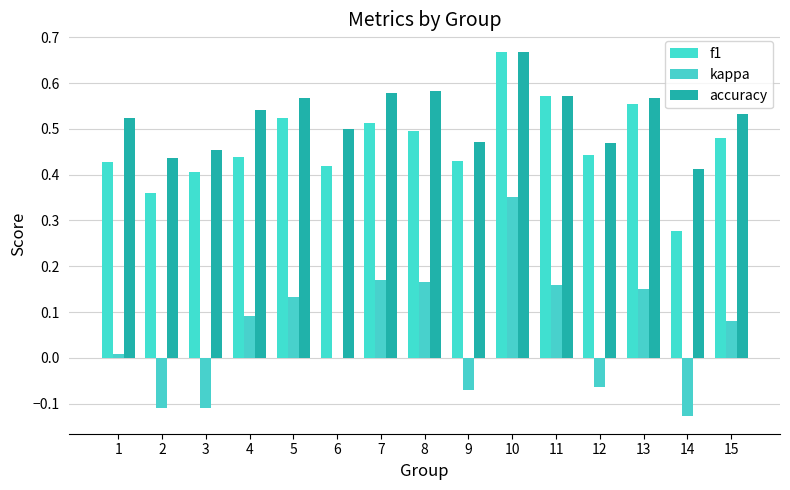

The f1 series shows 0.4 at 4. True or false?

True